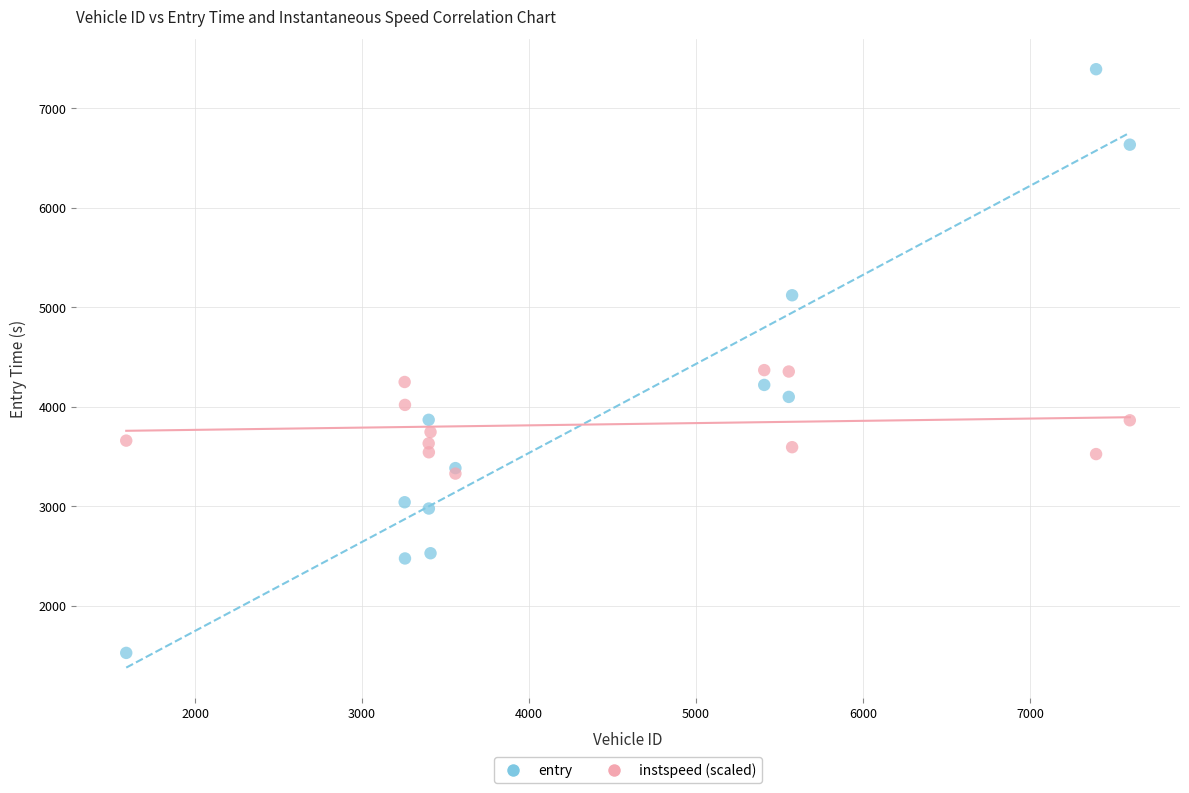

Which series reaches the maximum Y coordinate?

entry